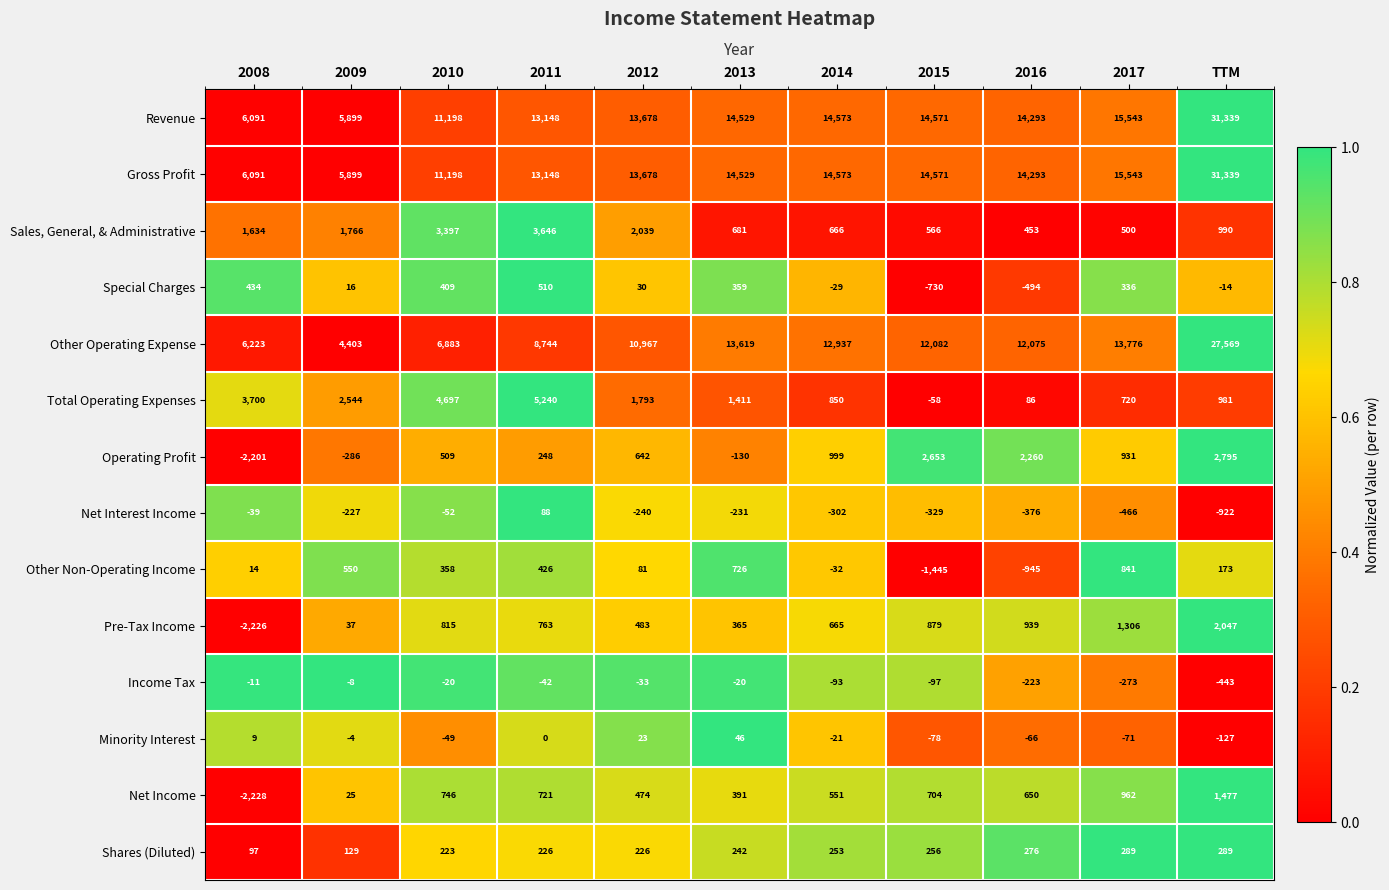

What is the difference between the maximum and minimum values in the Revenue series?

25440